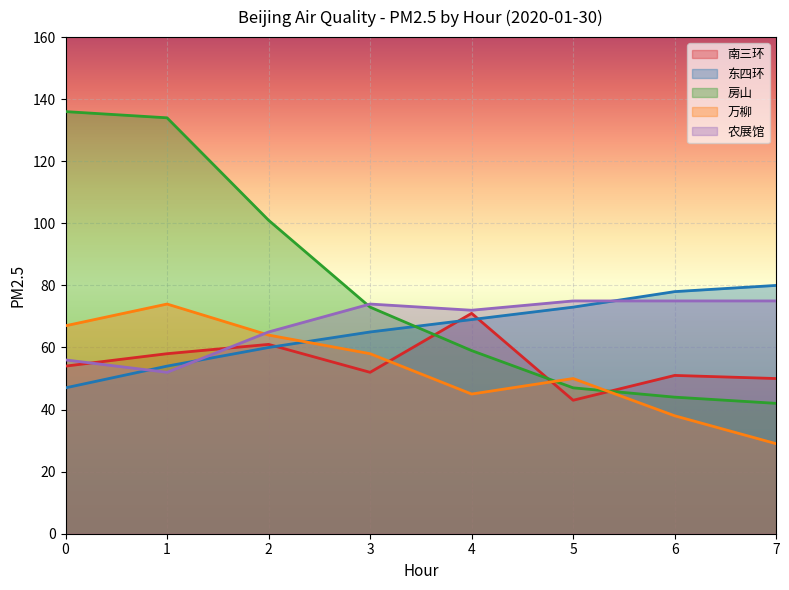

Between 2 and 7, which series saw the biggest shift?

房山